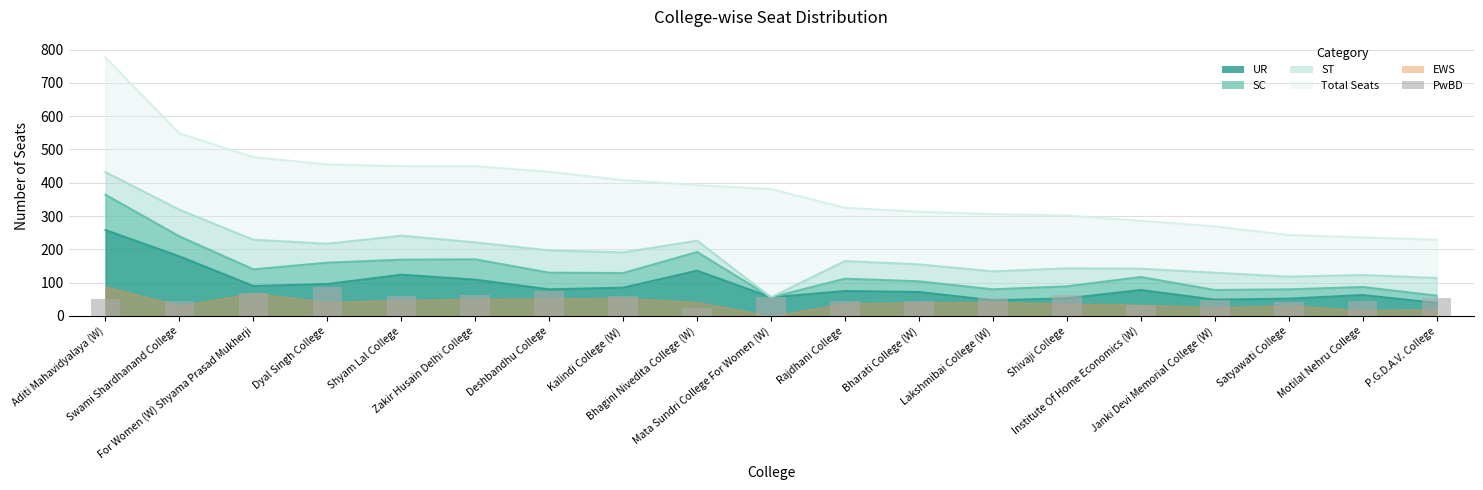

What position from the right is Deshbandhu College?

13